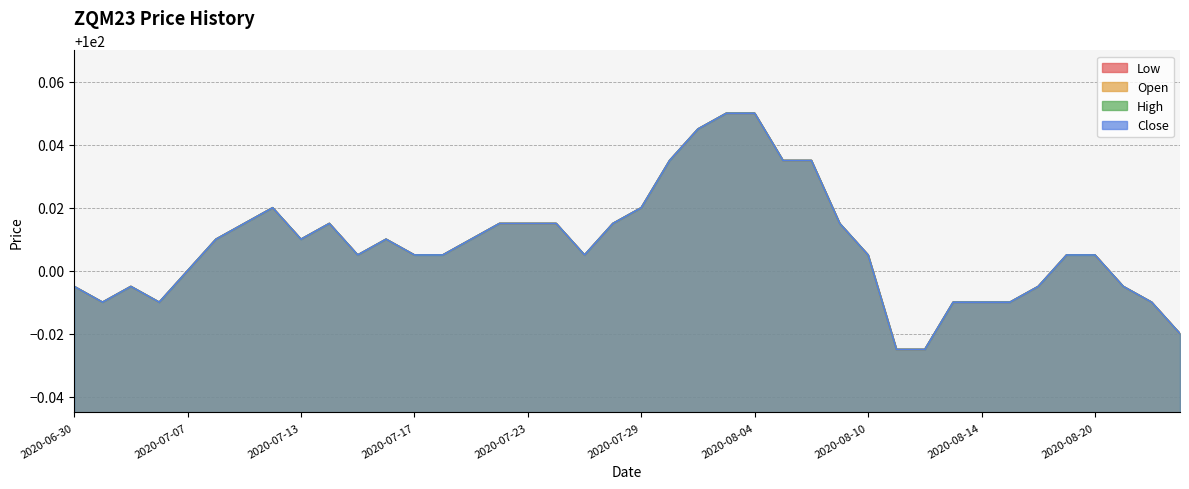

Between 2020-07-09 and 2020-08-17, which series saw the biggest shift?

Low